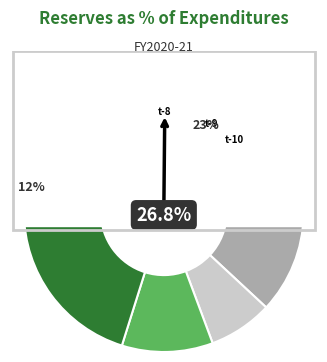

To the nearest percent, what is the difference between the t-9 and t-8 slice percentages?

16%